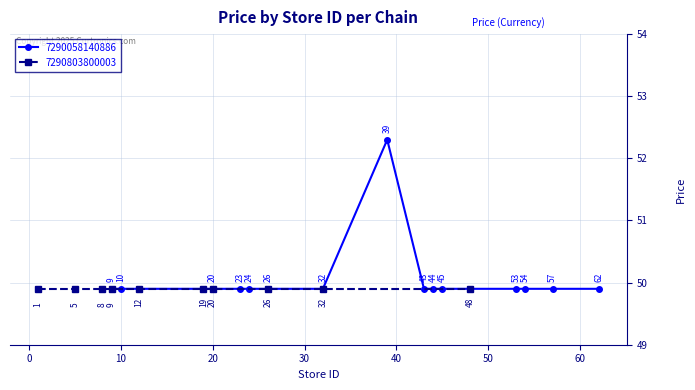

What is the highest value of the 7290058140886 series?

52.3